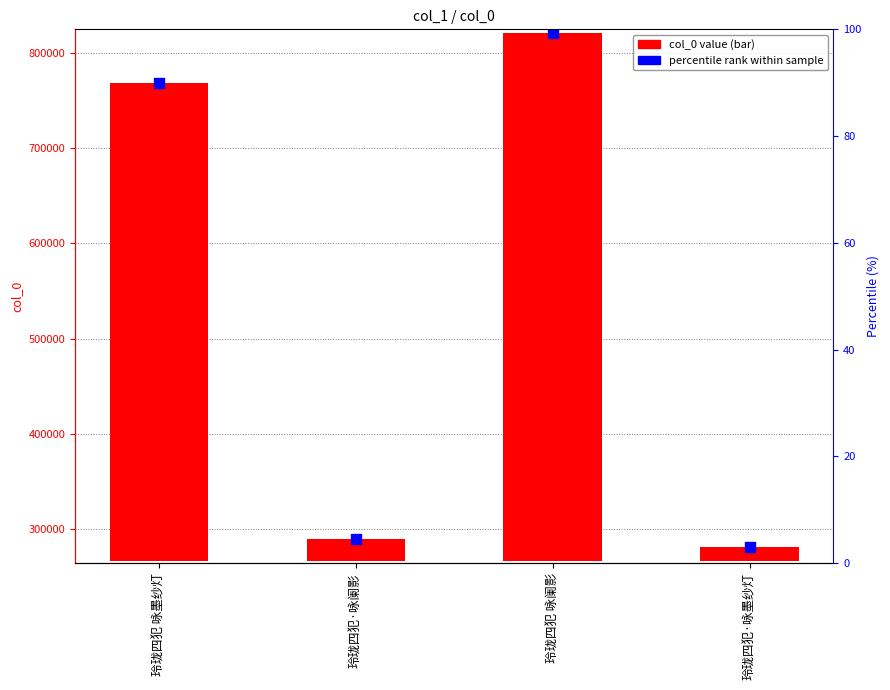

At how many categories does at least one series exceed 233663?

4